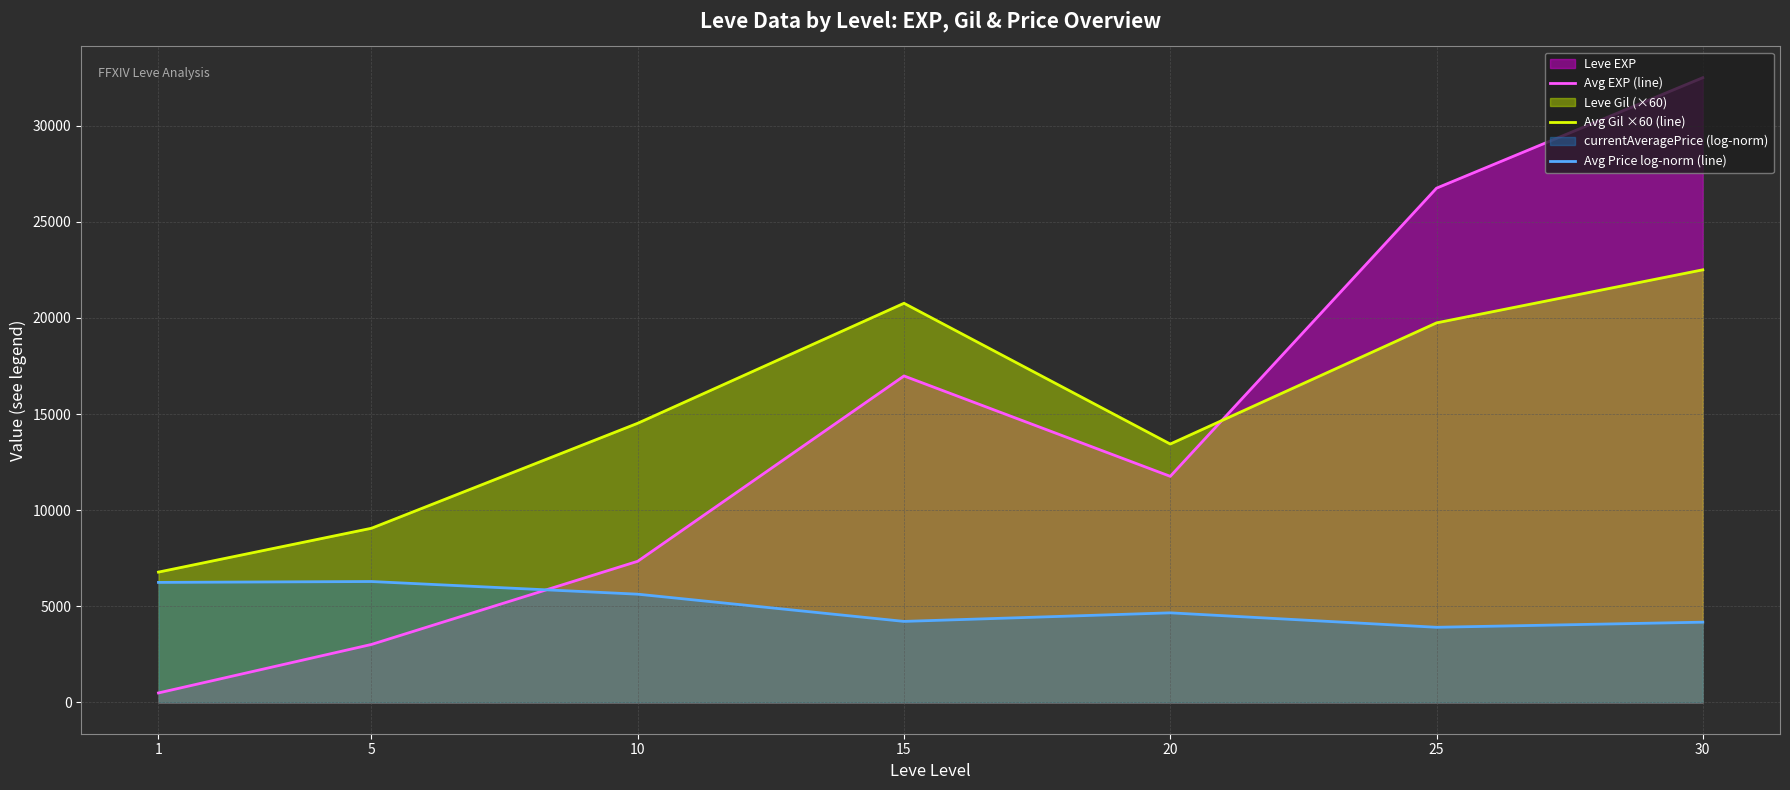

What is the minimum value for Avg Price log-norm (line)?

3910.3